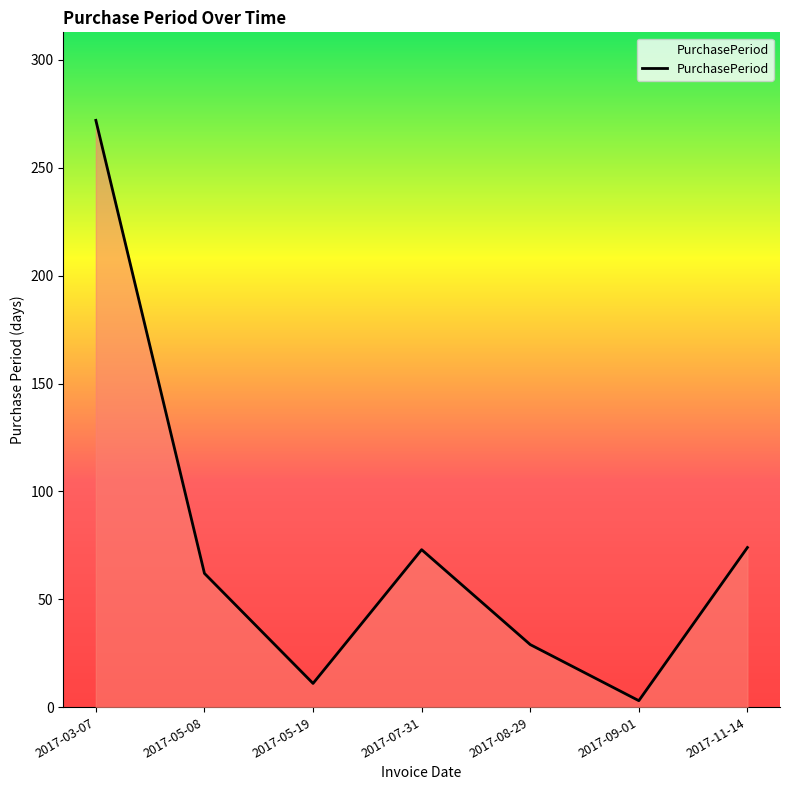

What is the change in value from 2017-05-08 to 2017-08-29?

-33